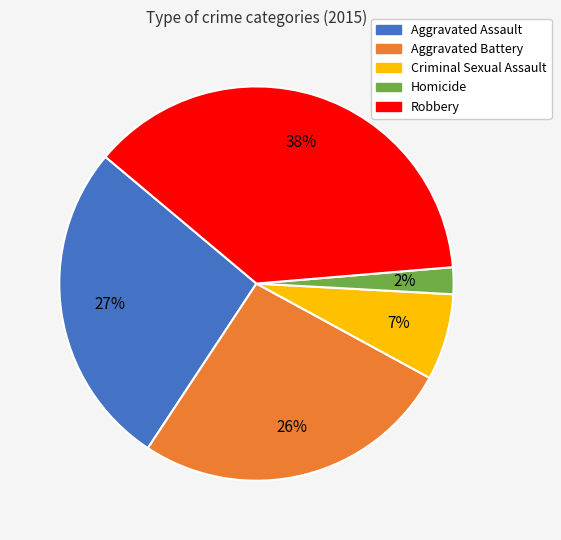

What is the ratio of the value at Criminal Sexual Assault to the value at Robbery?

0.2